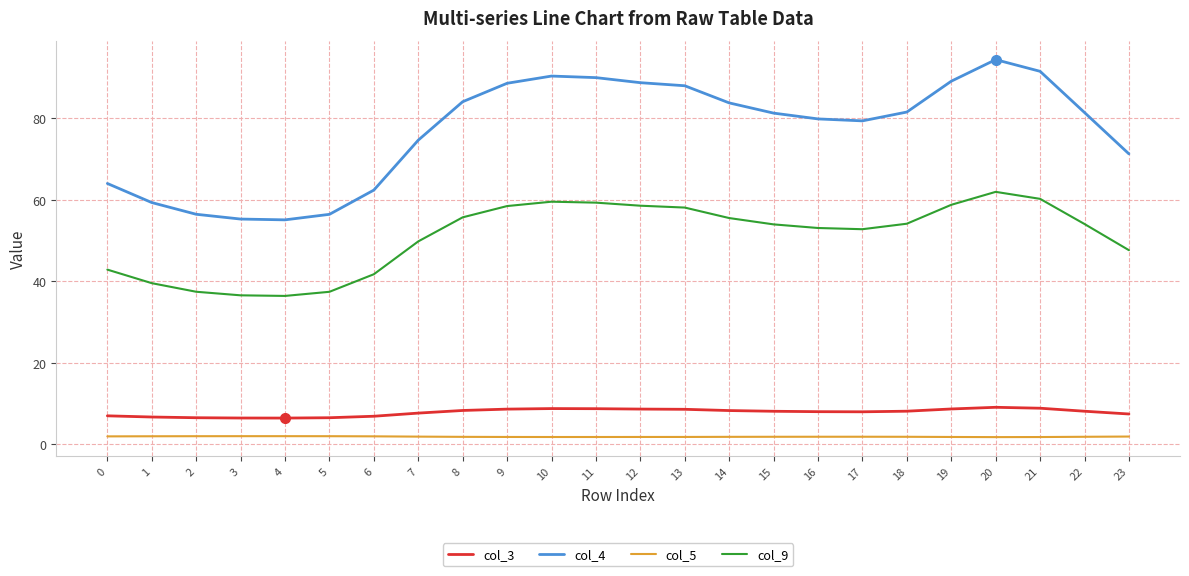

At which label does col_9 reach its peak?

20